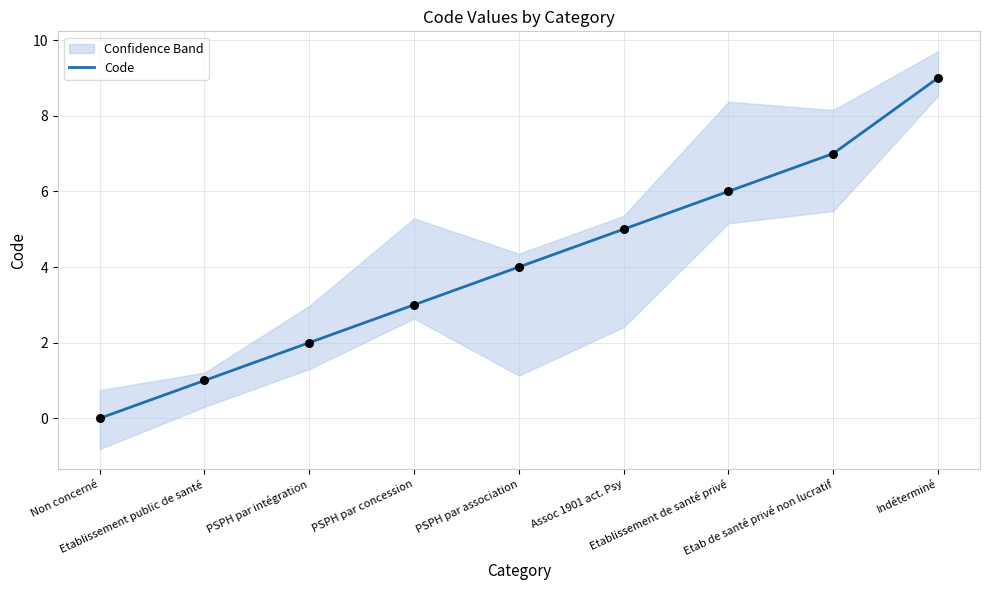

What is the change in value from PSPH par concession to PSPH par association?

+1